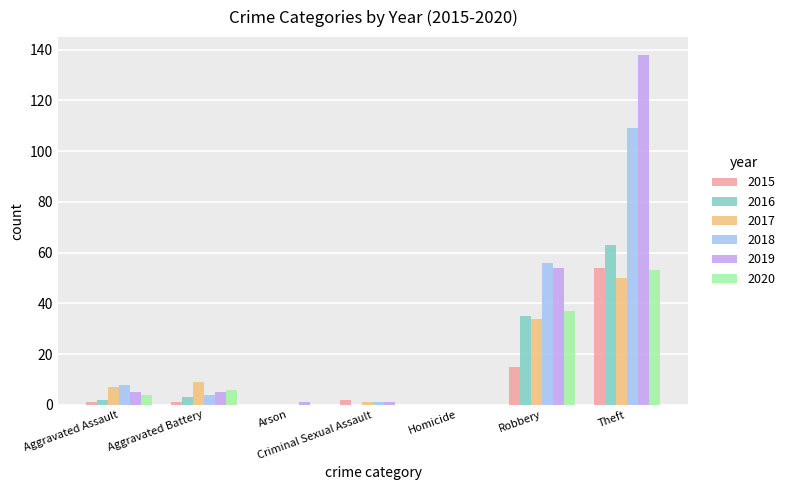

Which category has the highest value in the 2020 series?

Theft